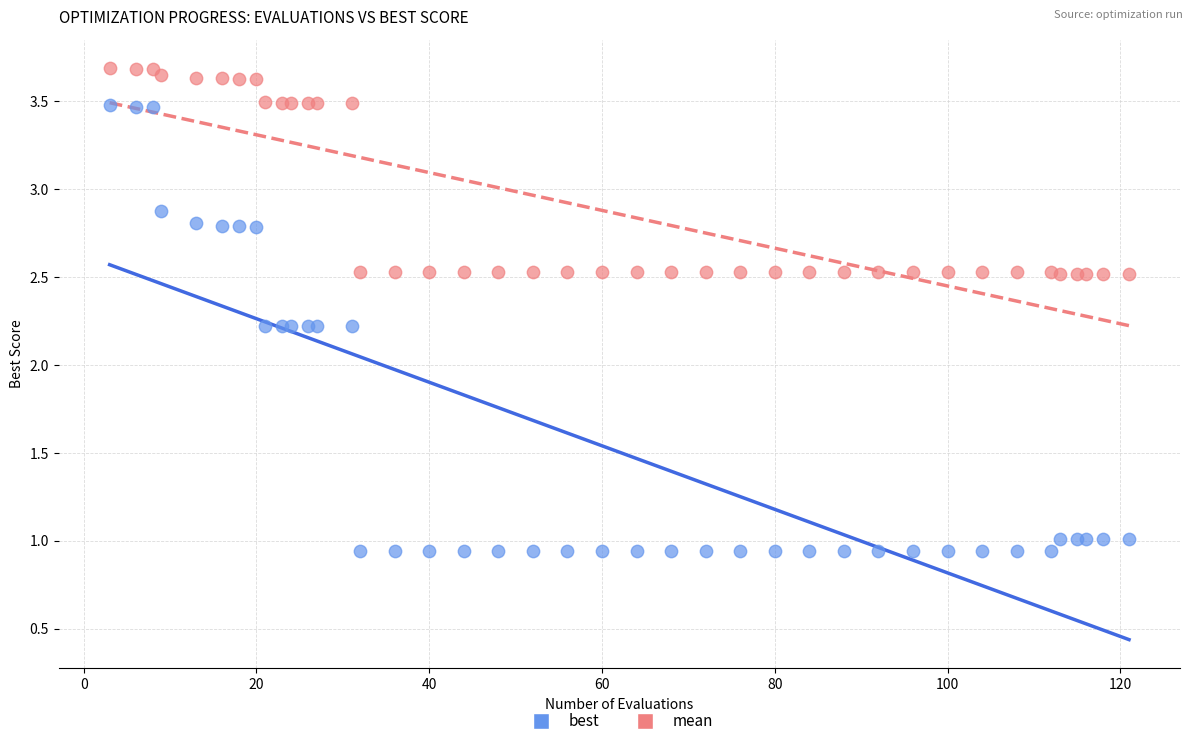

In the mean series, what Y value is closest to 3?

2.5